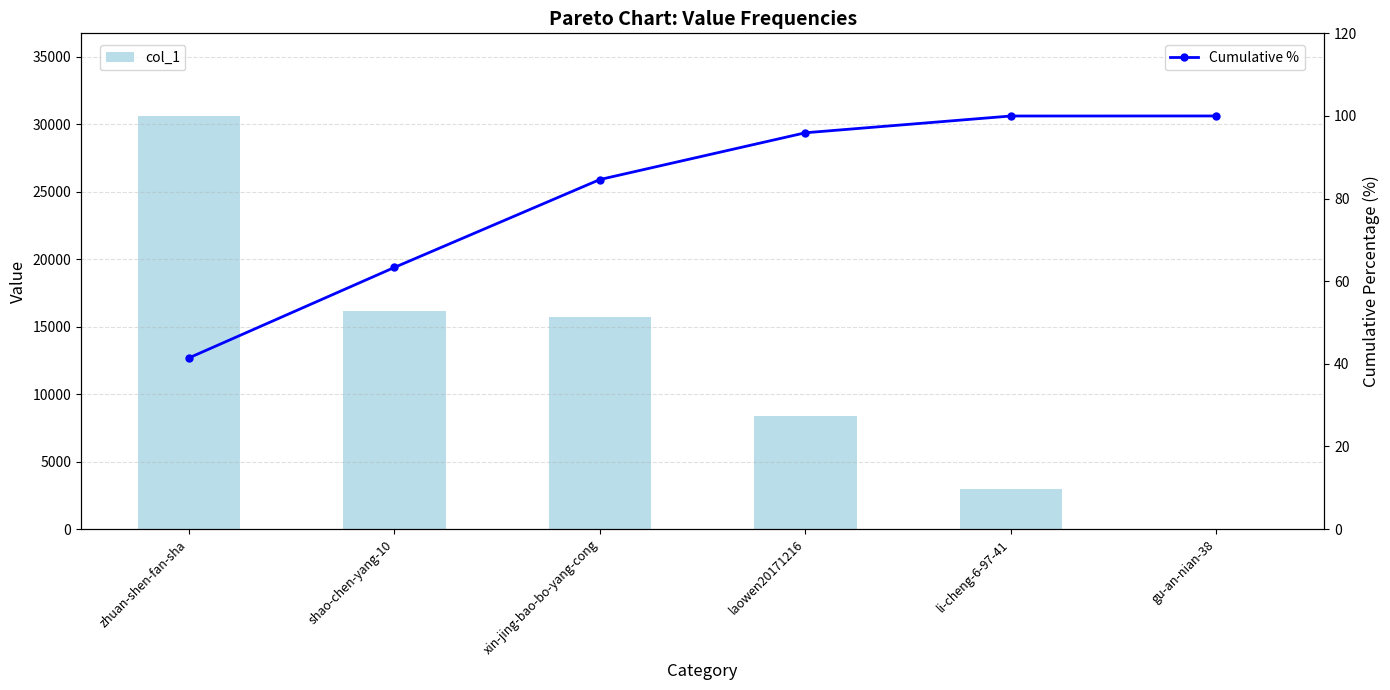

Reading left to right, list all the values displayed in this chart.

col_1: zhuan-shen-fan-sha=30599.0	shao-chen-yang-10=16171.0	xin-jing-bao-bo-yang-cong=15711.0	laowen20171216=8358.0	li-cheng-6-97-41=2995.0	gu-an-nian-38=8.0
Cumulative %: zhuan-shen-fan-sha=41.4	shao-chen-yang-10=63.3	xin-jing-bao-bo-yang-cong=84.6	laowen20171216=95.9	li-cheng-6-97-41=100.0	gu-an-nian-38=100.0